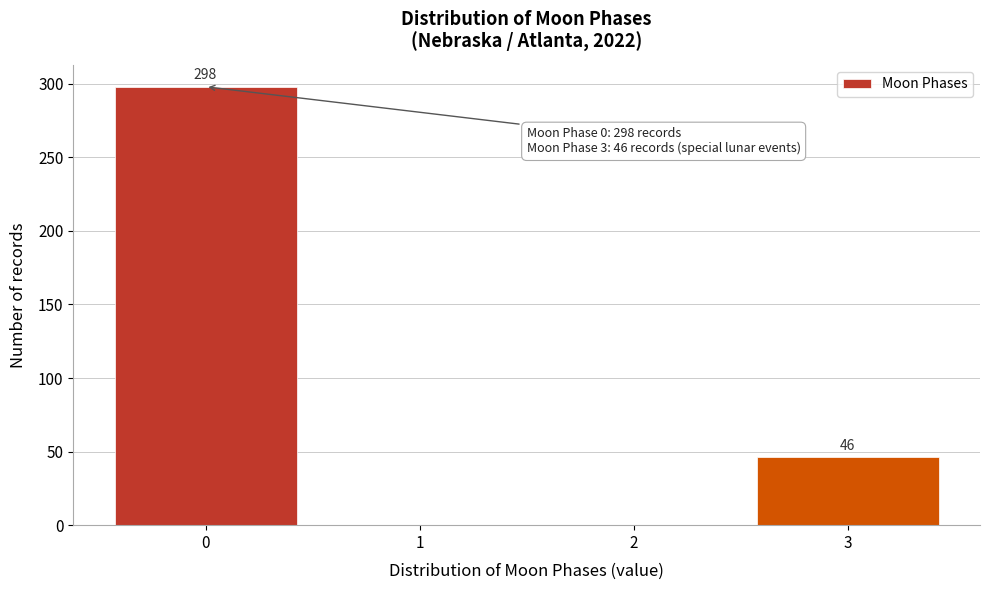

Reading left to right, list all the values displayed in this chart.

0=298	1=0	2=0	3=46